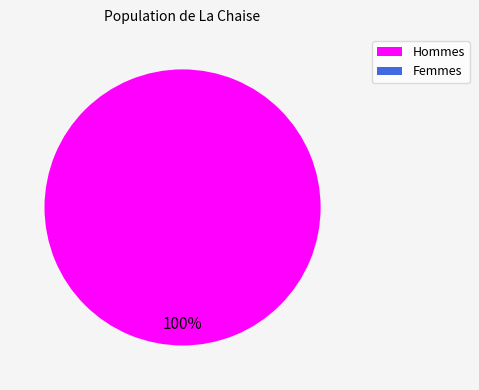

How many segments does this pie chart have?

1